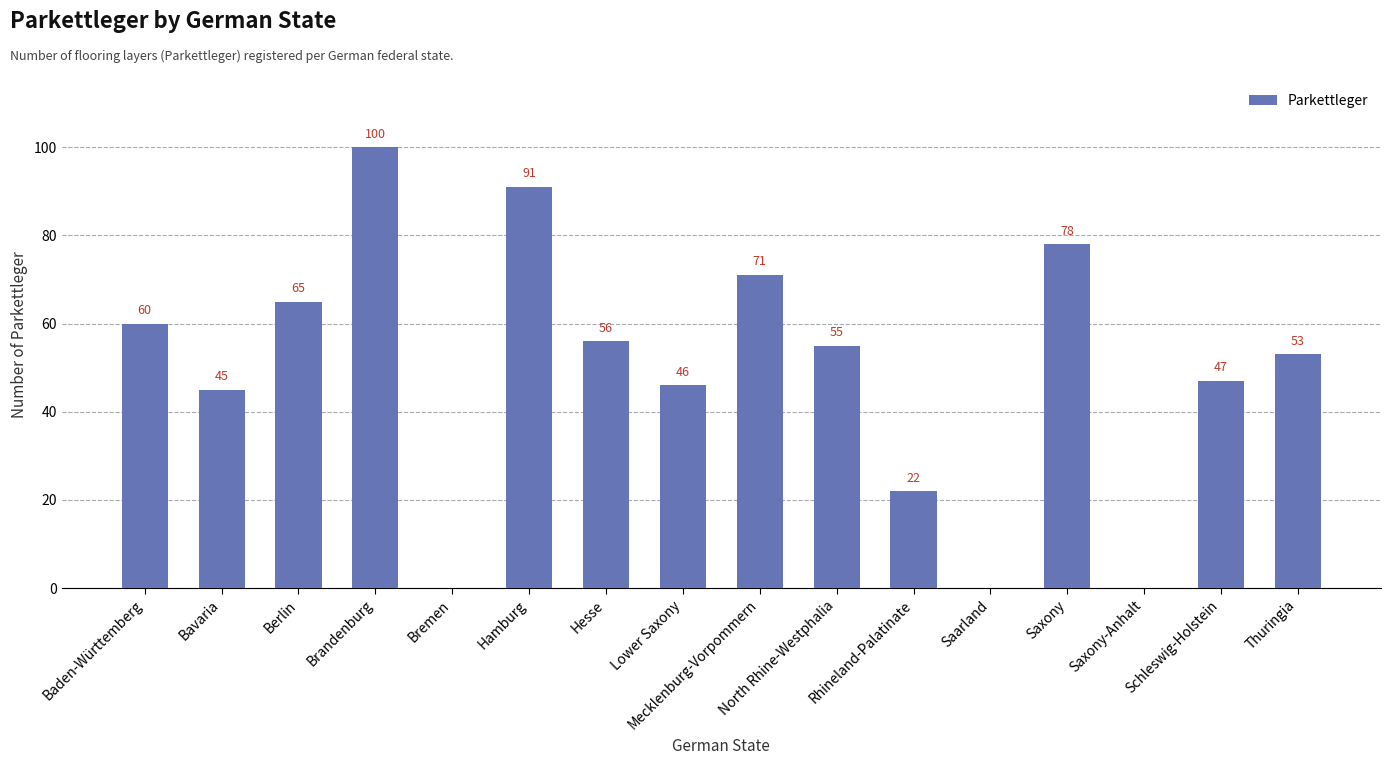

What is the sum of the values at Thuringia and Lower Saxony?

99